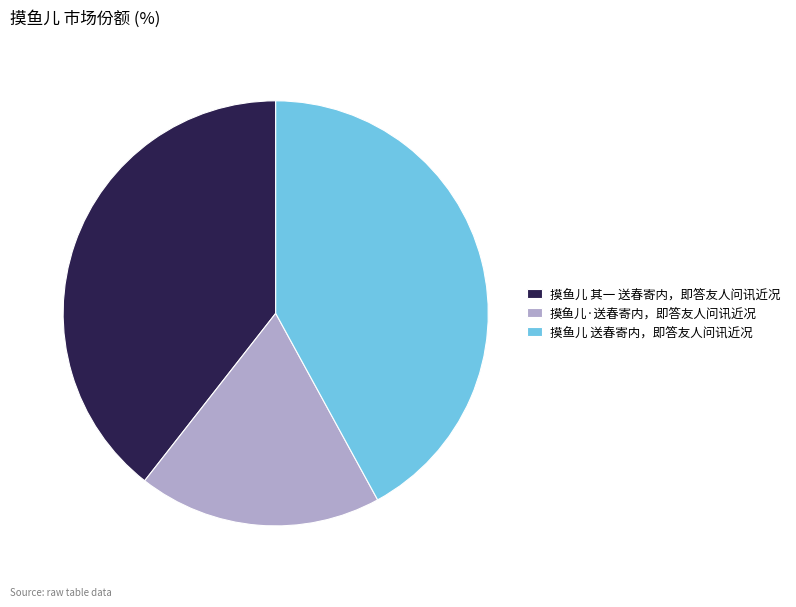

True or false: 摸鱼儿 送春寄内，即答友人问讯近况 accounts for 42% of the total.

True